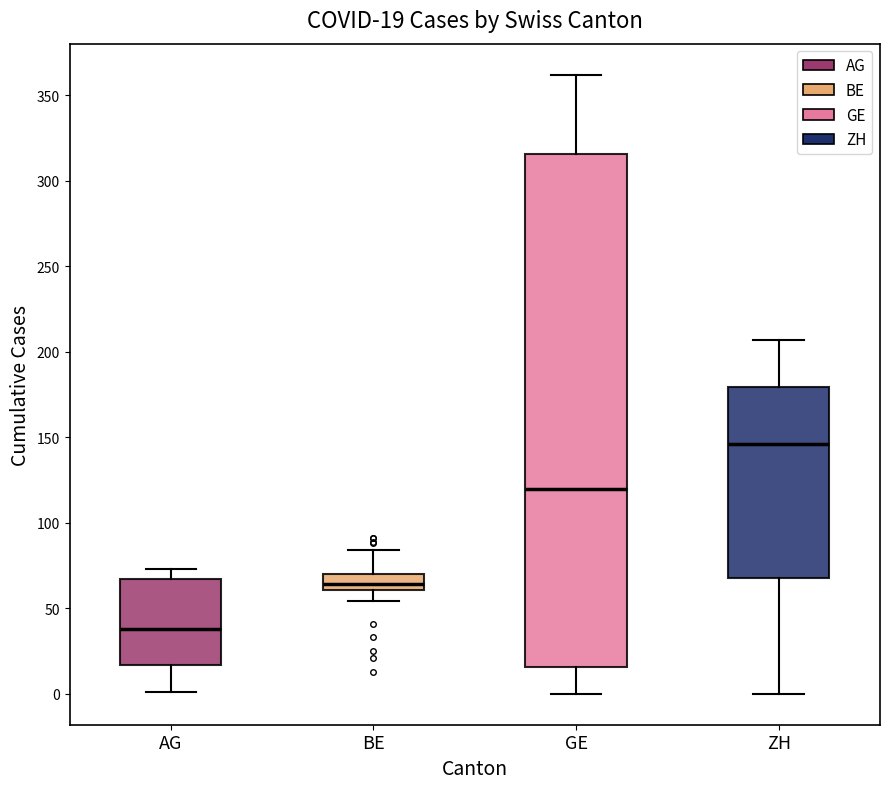

Which box's median line is the lowest?

AG